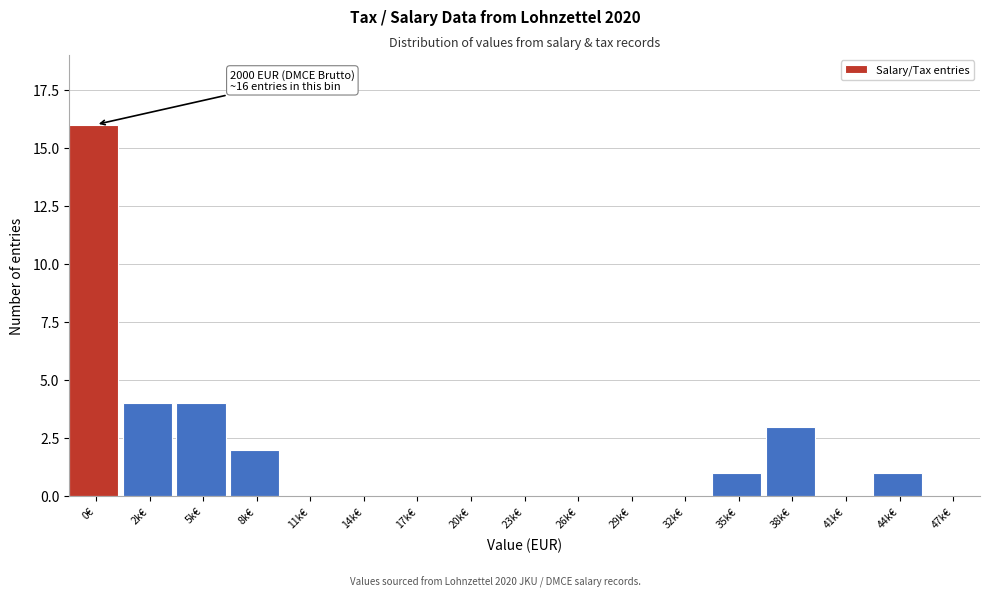

Reading left to right, transcribe all the data shown in this chart.

0€=16	2k€=4	5k€=4	8k€=2	11k€=0	14k€=0	17k€=0	20k€=0	23k€=0	26k€=0	29k€=0	32k€=0	35k€=1	38k€=3	41k€=0	44k€=1	47k€=0